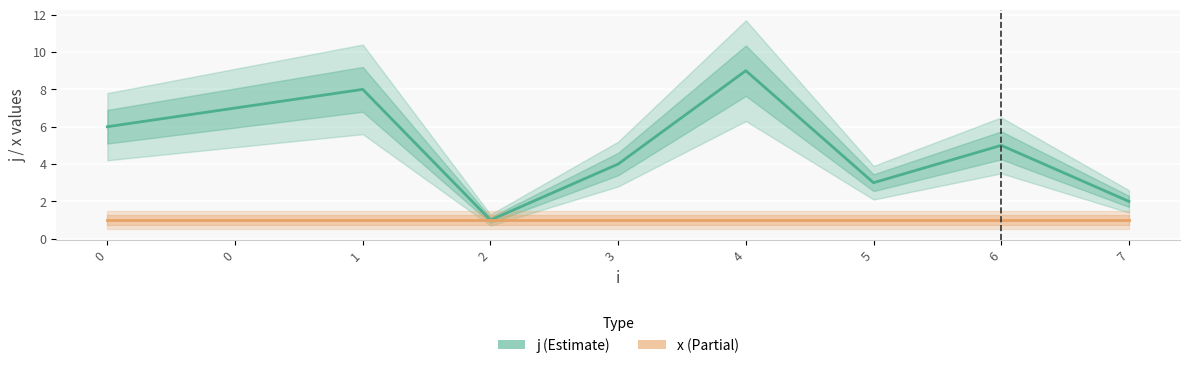

Which series has the largest total across all categories?

j